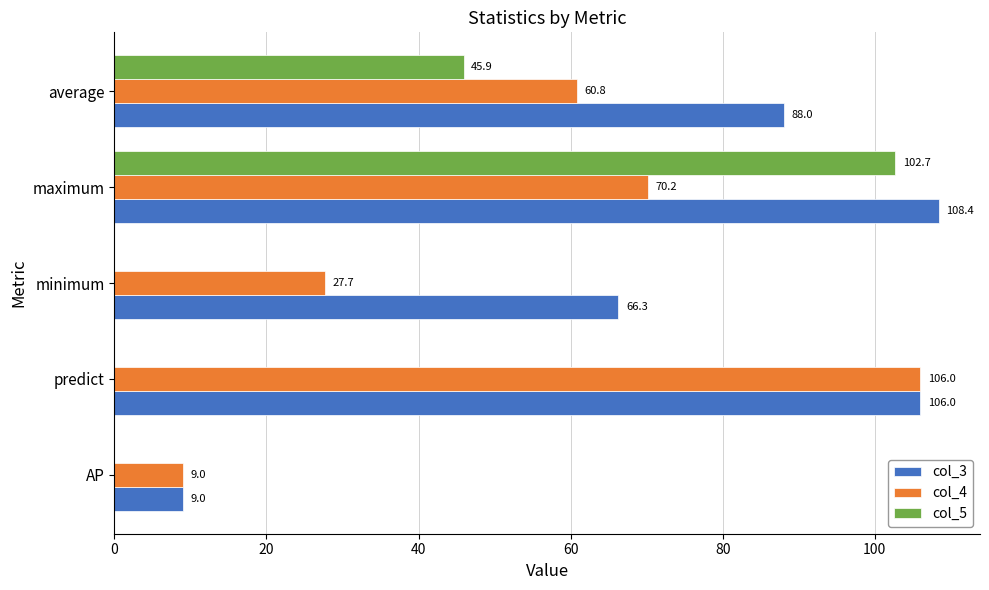

True or false: col_3 has a value of 181.2 at maximum.

False